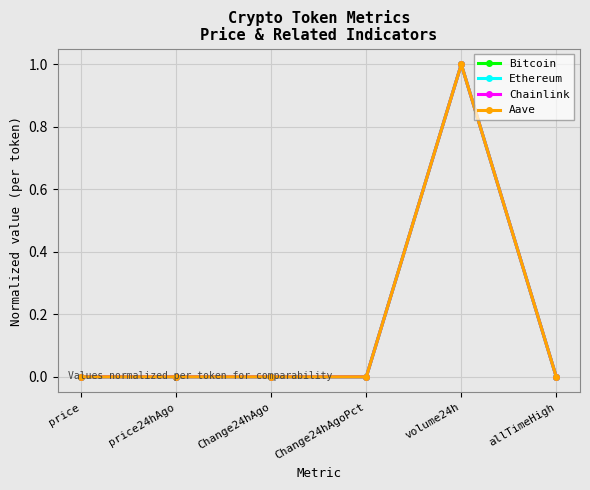

What is the total value across all series at volume24h?

4.0